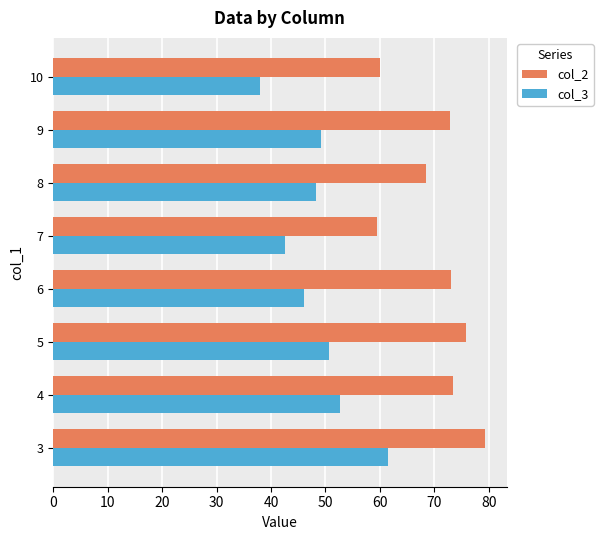

What is the difference between the maximum and minimum values in the col_2 series?

19.9